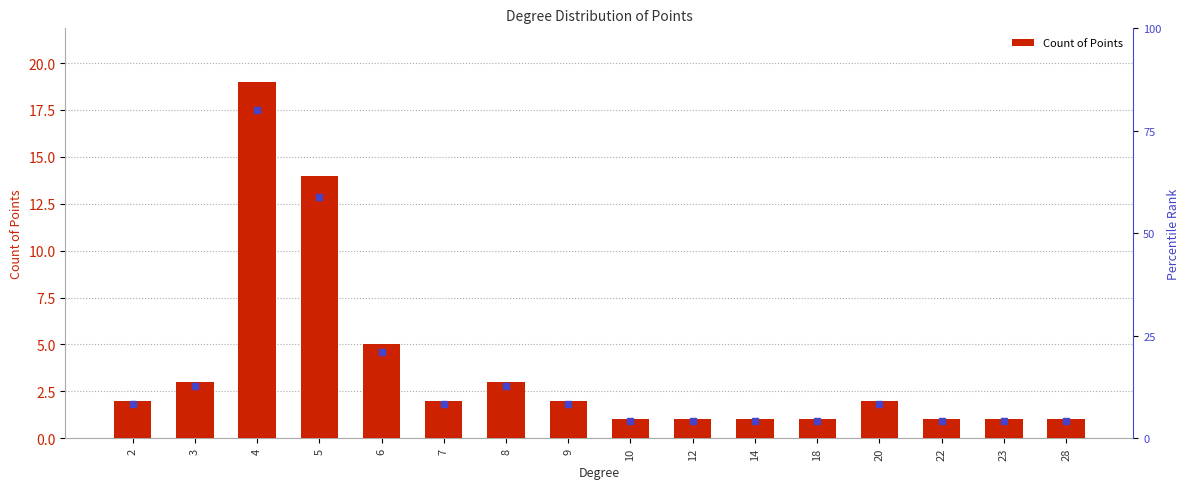

List the labels in order of value, smallest first.

10, 12, 14, 18, 22, 23, 28, 2, 7, 9, 20, 3, 8, 6, 5, 4